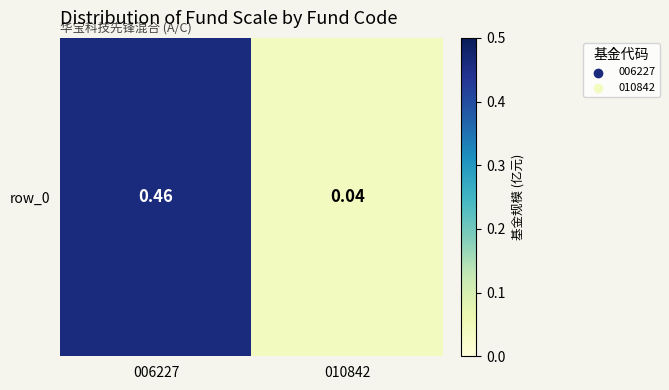

At which category does the chart reach its peak across all series?

006227